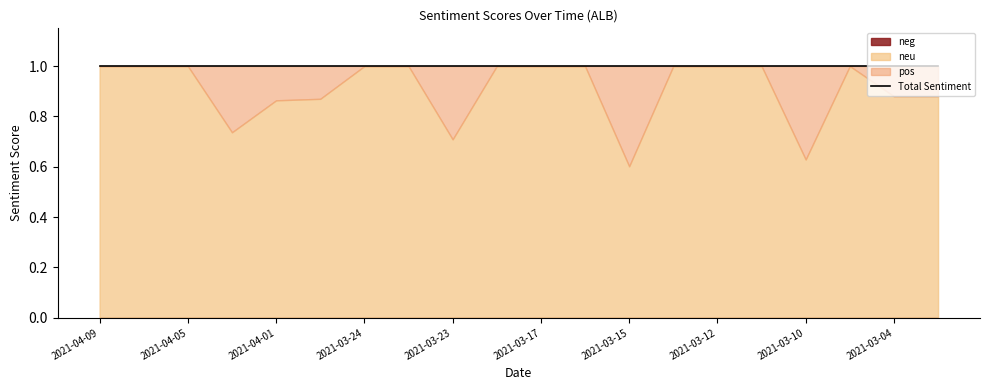

Reading left to right, extract all data points from this chart.

neg: 2021-04-09=0.0	2021-04-07=0.0	2021-04-05=0.0	2021-04-04=0.0	2021-04-01=0.0	2021-03-26=0.0	2021-03-24=0.0	2021-03-24=0.0	2021-03-23=0.0	2021-03-19=0.0	2021-03-17=0.0	2021-03-17=0.0	2021-03-15=0.0	2021-03-15=0.0	2021-03-12=0.0	2021-03-11=0.0	2021-03-10=0.0	2021-03-04=0.0	2021-03-04=0.0	2021-03-04=0.0
neu: 2021-04-09=1.0	2021-04-07=1.0	2021-04-05=1.0	2021-04-04=0.7	2021-04-01=0.9	2021-03-26=0.9	2021-03-24=1.0	2021-03-24=1.0	2021-03-23=0.7	2021-03-19=1.0	2021-03-17=1.0	2021-03-17=1.0	2021-03-15=0.6	2021-03-15=1.0	2021-03-12=1.0	2021-03-11=1.0	2021-03-10=0.6	2021-03-04=1.0	2021-03-04=0.9	2021-03-04=0.9
pos: 2021-04-09=0.0	2021-04-07=0.0	2021-04-05=0.0	2021-04-04=0.3	2021-04-01=0.1	2021-03-26=0.1	2021-03-24=0.0	2021-03-24=0.0	2021-03-23=0.3	2021-03-19=0.0	2021-03-17=0.0	2021-03-17=0.0	2021-03-15=0.4	2021-03-15=0.0	2021-03-12=0.0	2021-03-11=0.0	2021-03-10=0.4	2021-03-04=0.0	2021-03-04=0.1	2021-03-04=0.1